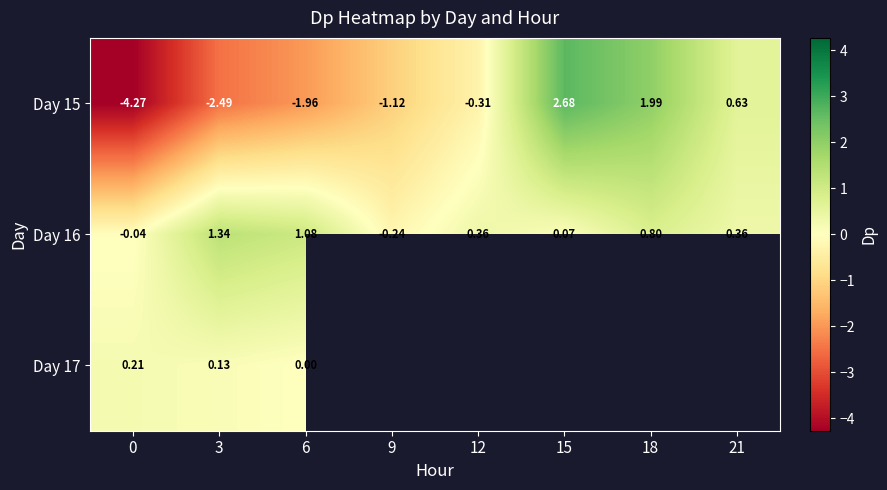

What is the difference between the highest and lowest values at 18?

1.2